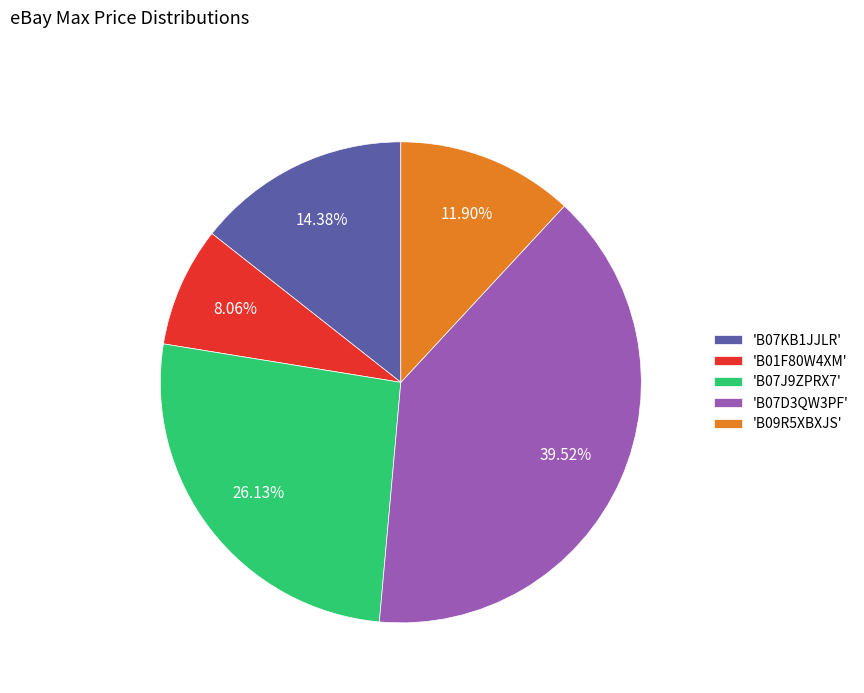

Does 'B09R5XBXJS' account for over 50% of the chart?

No